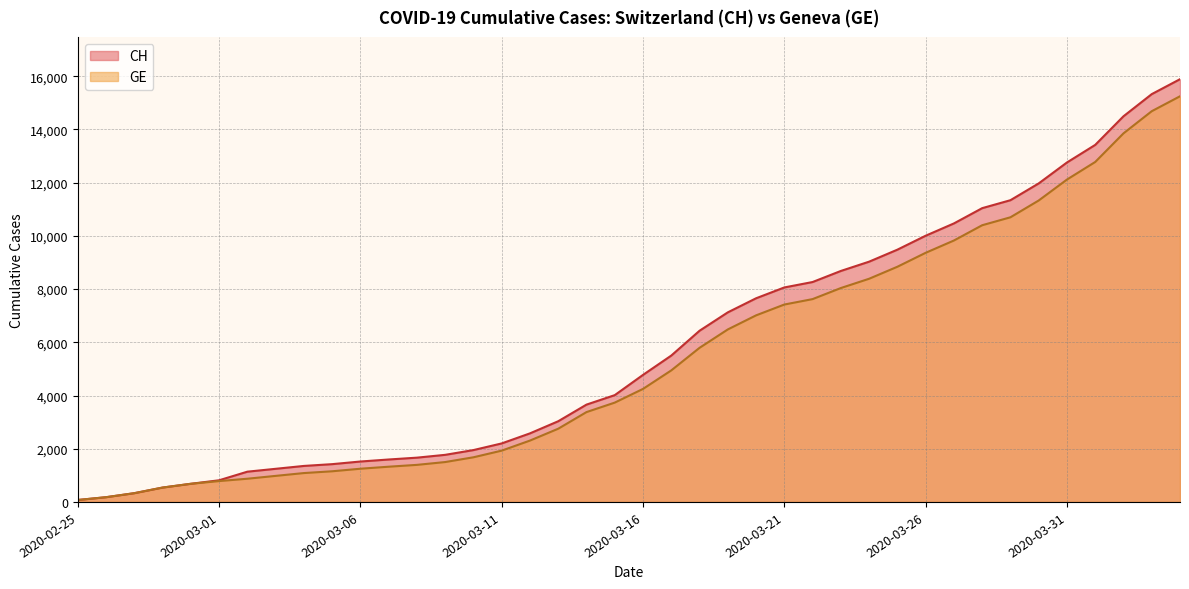

At which label is CH closest to 7980?

2020-03-21